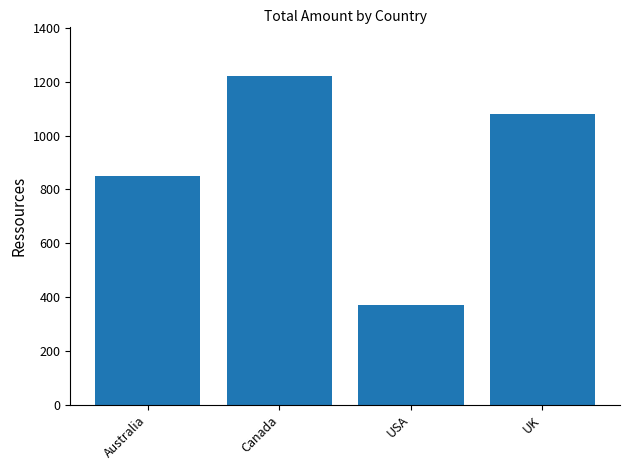

What is the difference between the second highest and minimum values?

710.3